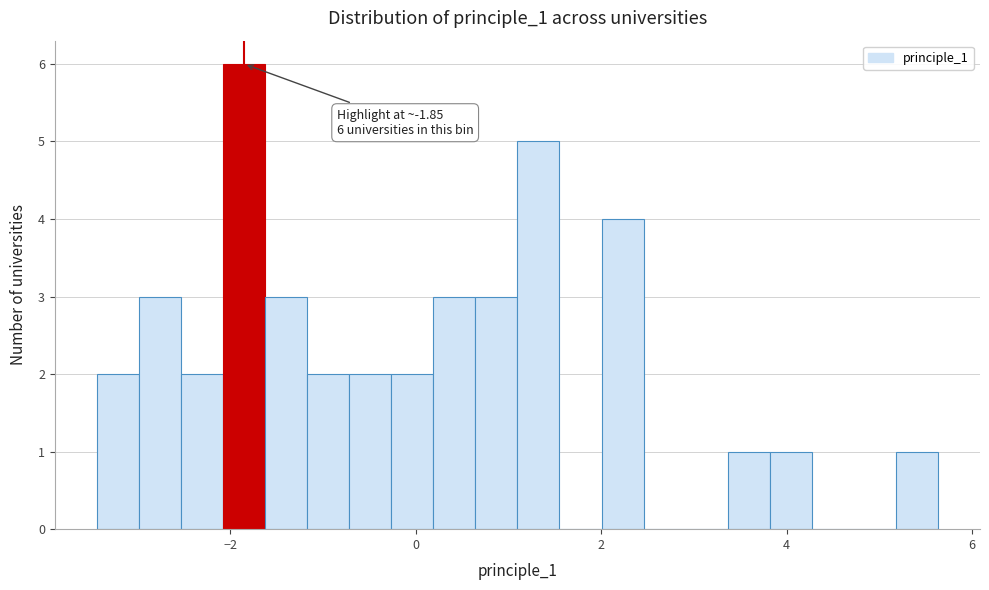

Around what value on the x-axis is the tallest bar? Give the approximate position of its centre, as read against the axis.

-1.8